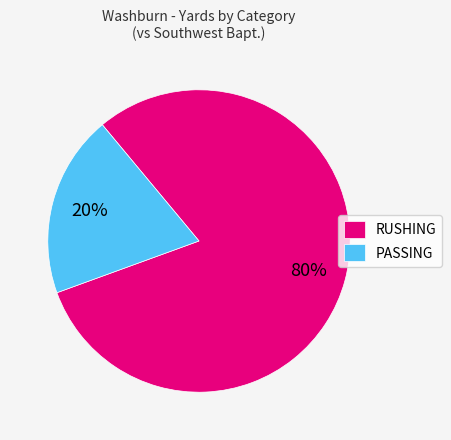

Between PASSING and RUSHING, which is larger?

RUSHING